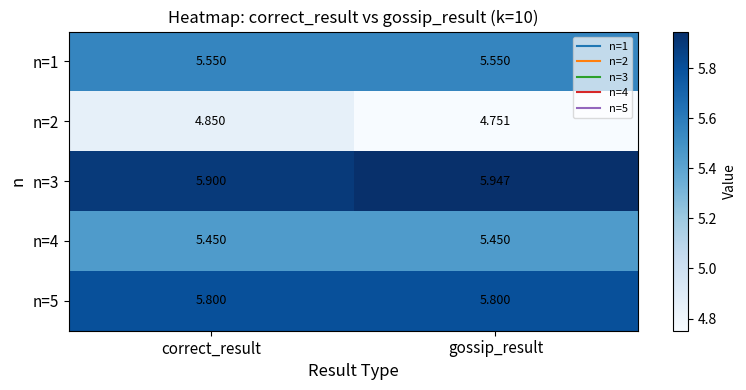

Is the value of n=2 at gossip_result greater than the value of n=1 at gossip_result?

No